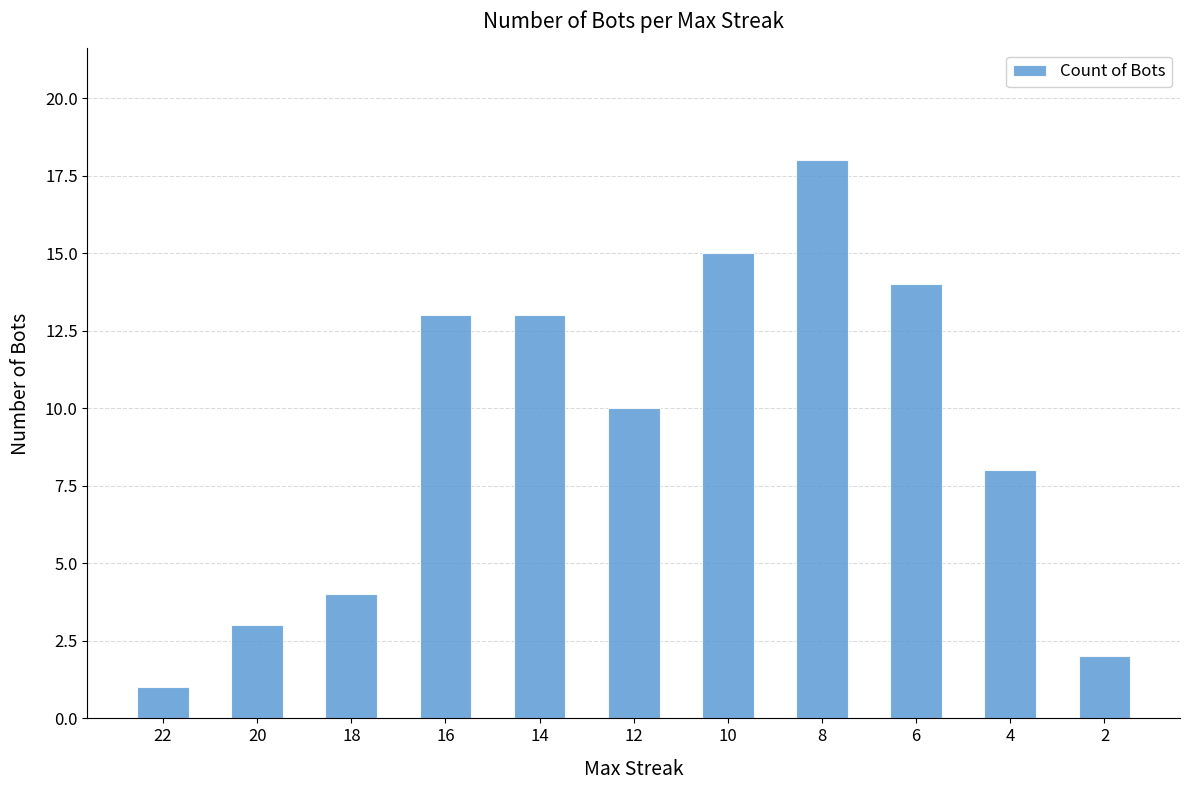

What is the value of the 2nd bar from the left?

3